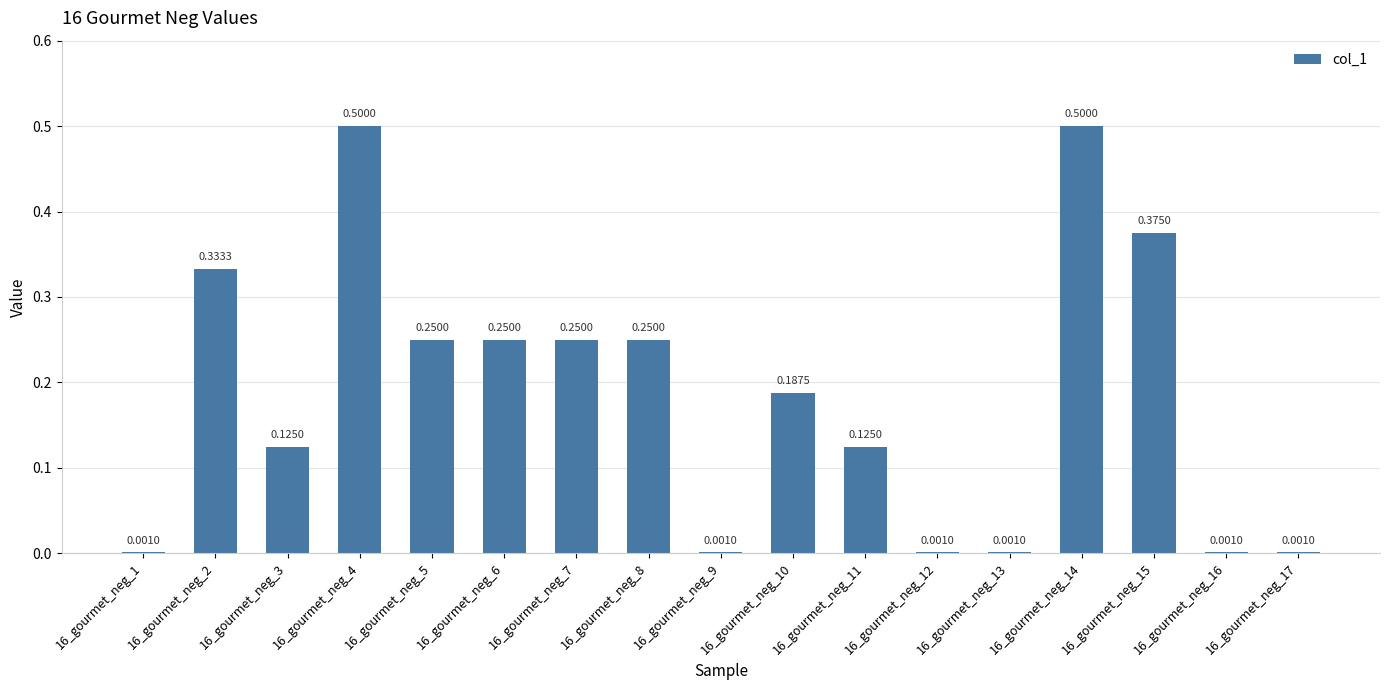

Which has a higher value, 16_gourmet_neg_17 or 16_gourmet_neg_4?

16_gourmet_neg_4